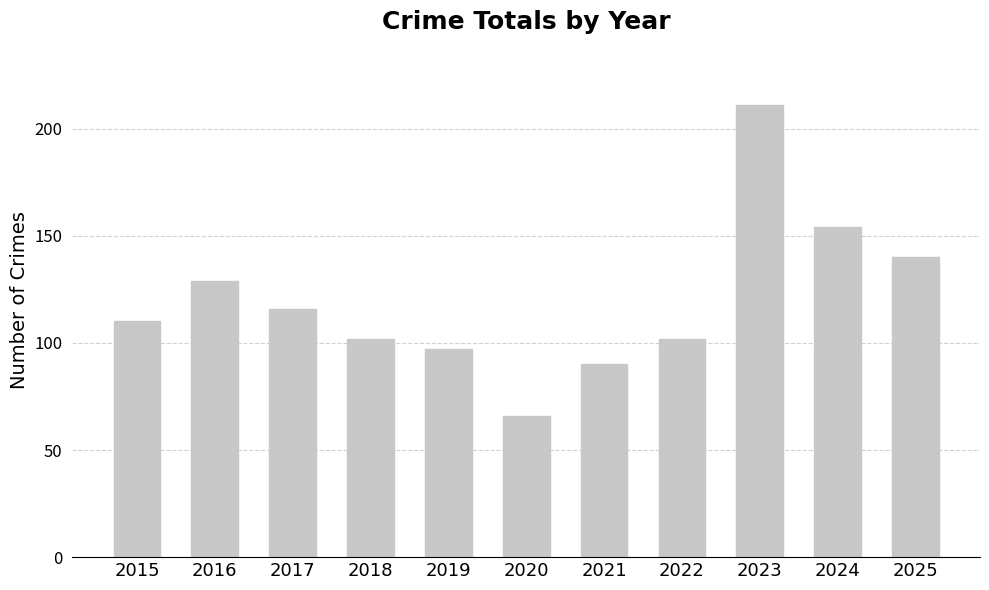

What is the difference between the maximum and second lowest values?

121